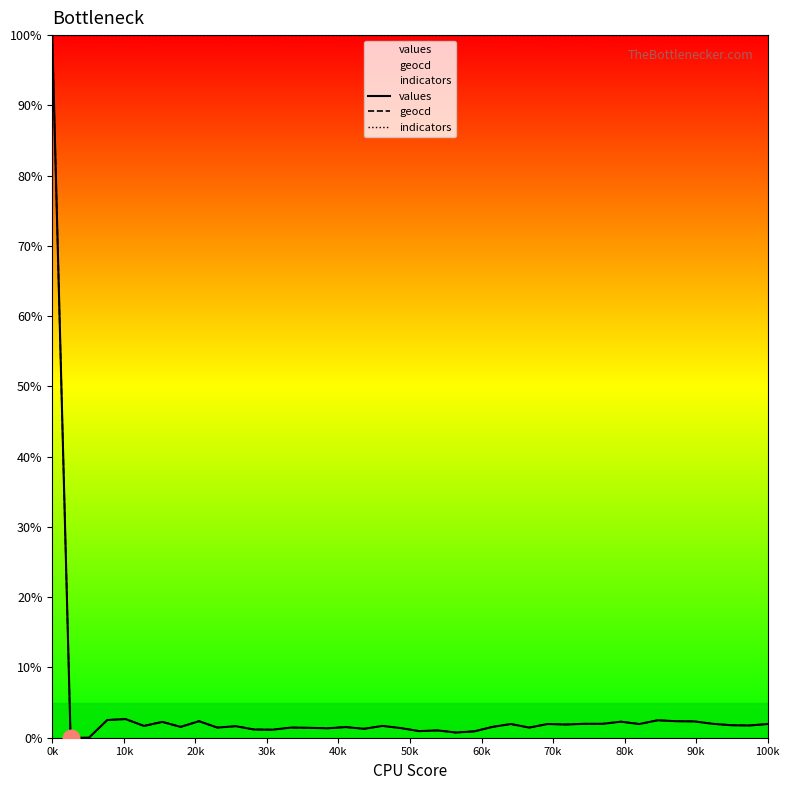

What are all the series names shown in the legend?

values, geocd, indicators